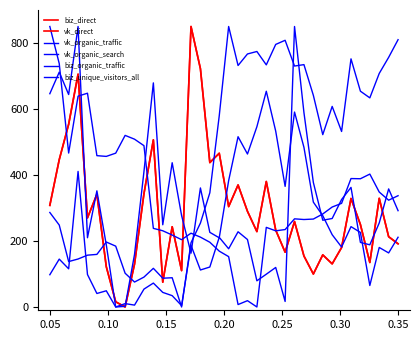

Does the chart have visible grid lines?

No